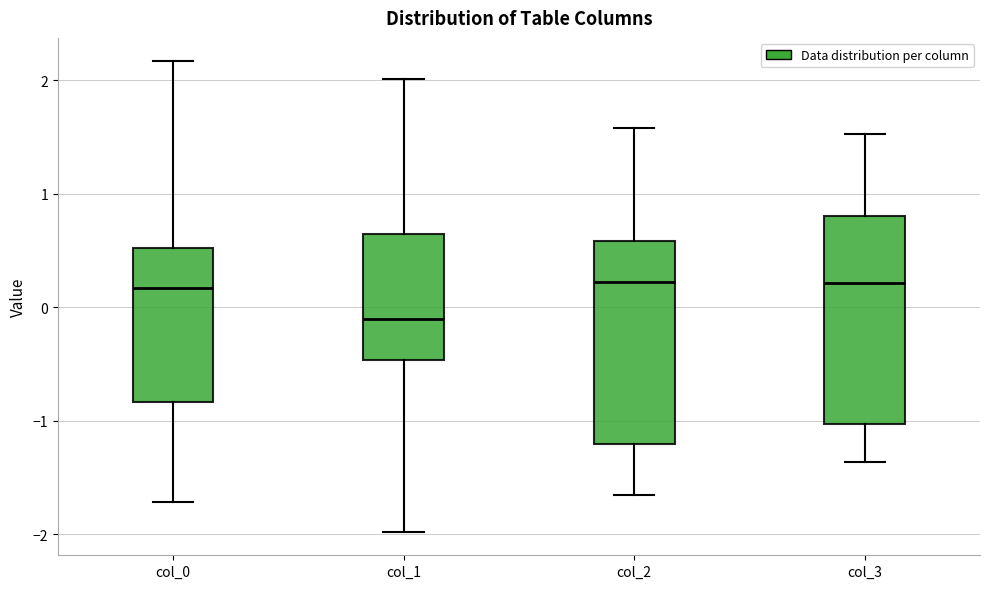

Reading left to right, read every box against the y-axis: the position of its median line, the range the box covers, and the ends of its whiskers. The values are not printed on the chart, so give them approximately, as read against the axis.

col_0: median 0.2, box -0.8 to 0.5, whiskers -1.7 to 2.2
col_1: median -0.1, box -0.5 to 0.6, whiskers -2.0 to 2.0
col_2: median 0.2, box -1.2 to 0.6, whiskers -1.7 to 1.6
col_3: median 0.2, box -1.0 to 0.8, whiskers -1.4 to 1.5